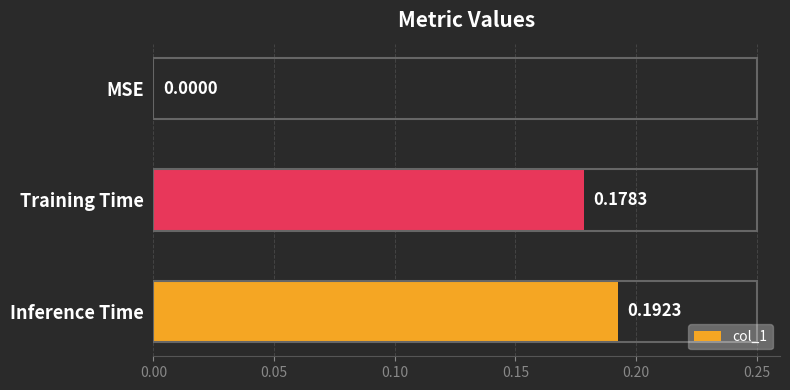

What is the change in value from MSE to Training Time?

+0.2